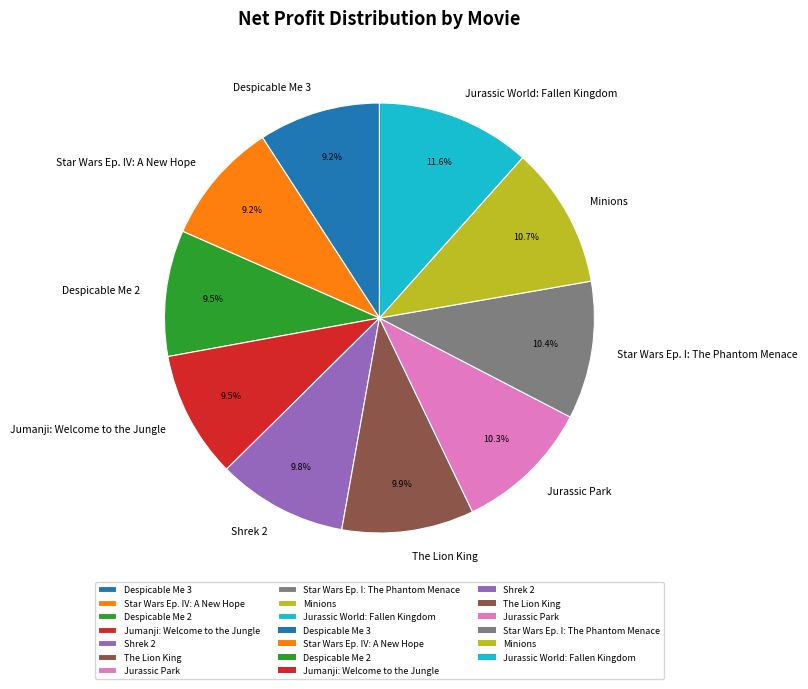

What is the largest slice in the pie chart?

Jurassic World: Fallen Kingdom